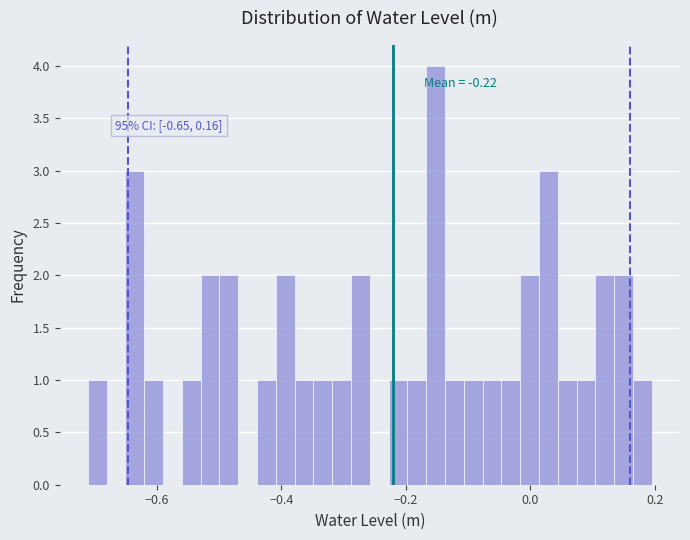

Around what value on the x-axis is the tallest bar? Give the approximate position of its centre, as read against the axis.

-0.16